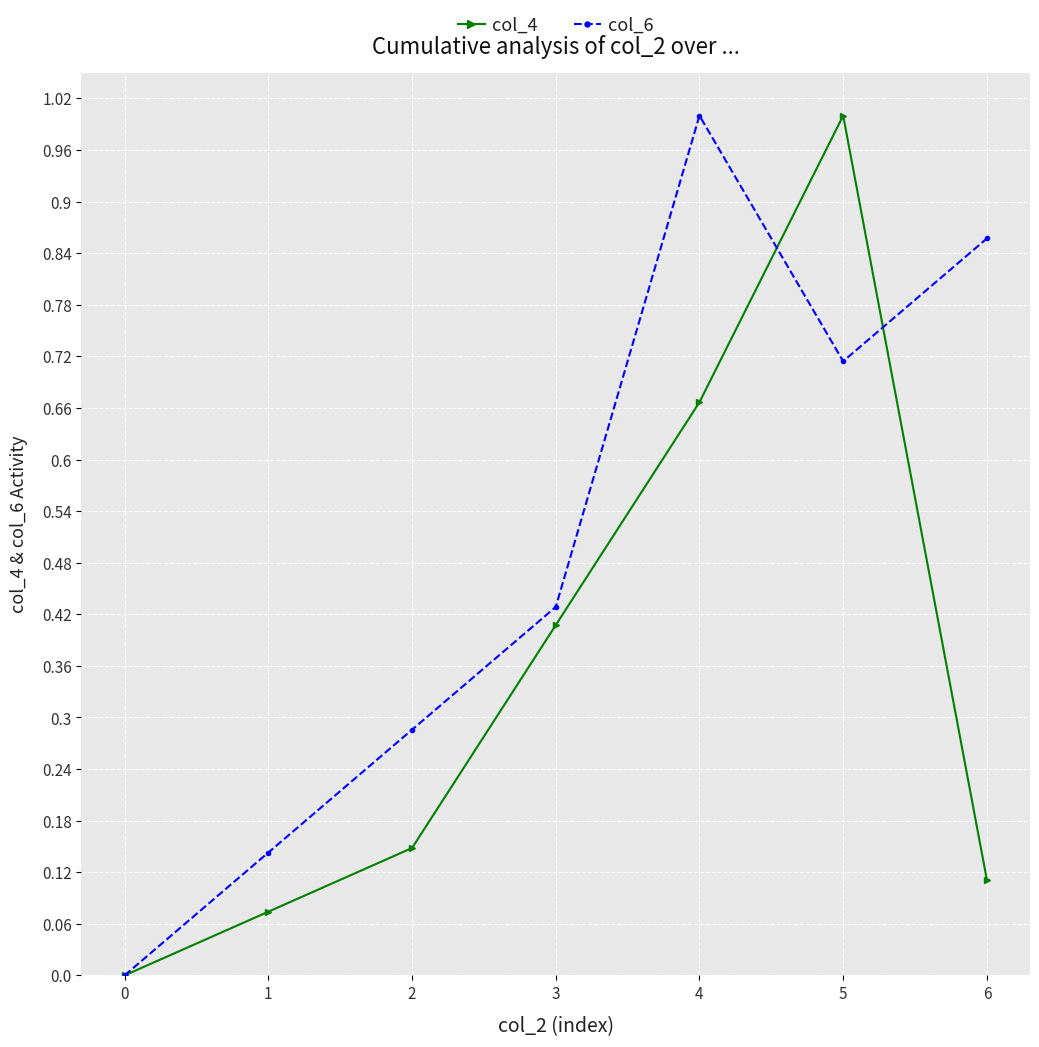

Which series changed the most between 0 and 3?

col_6